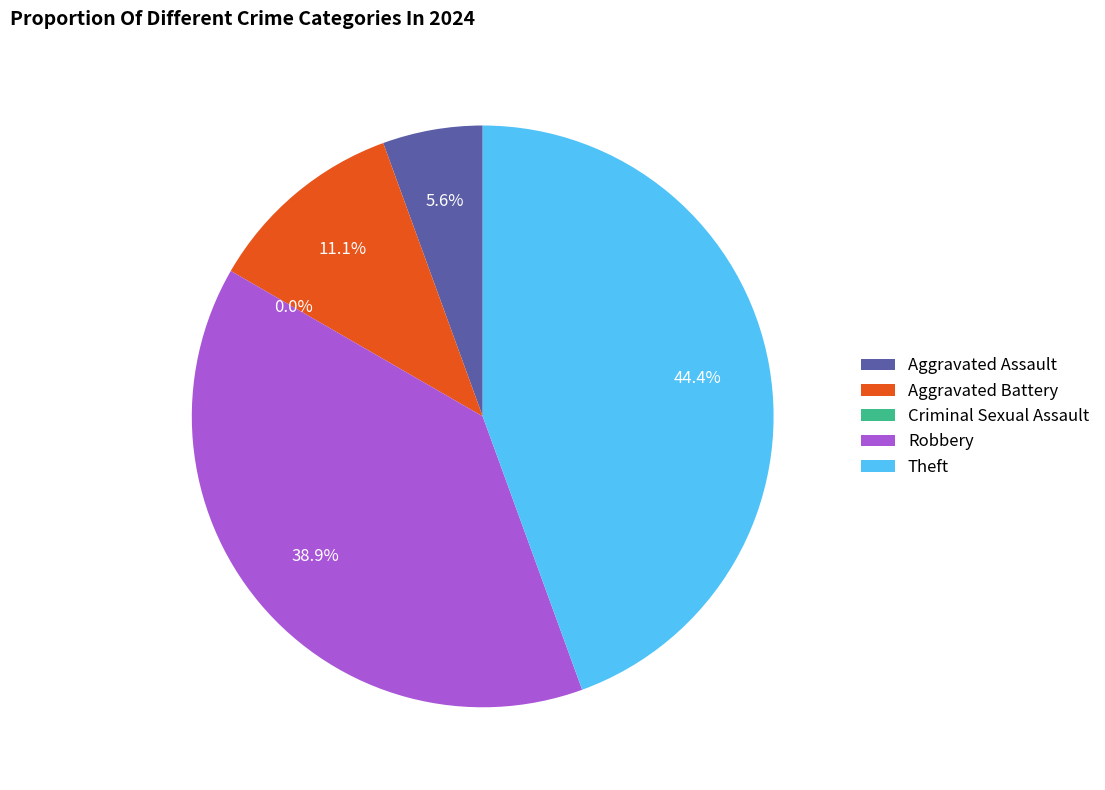

Is there a majority slice in this chart?

No